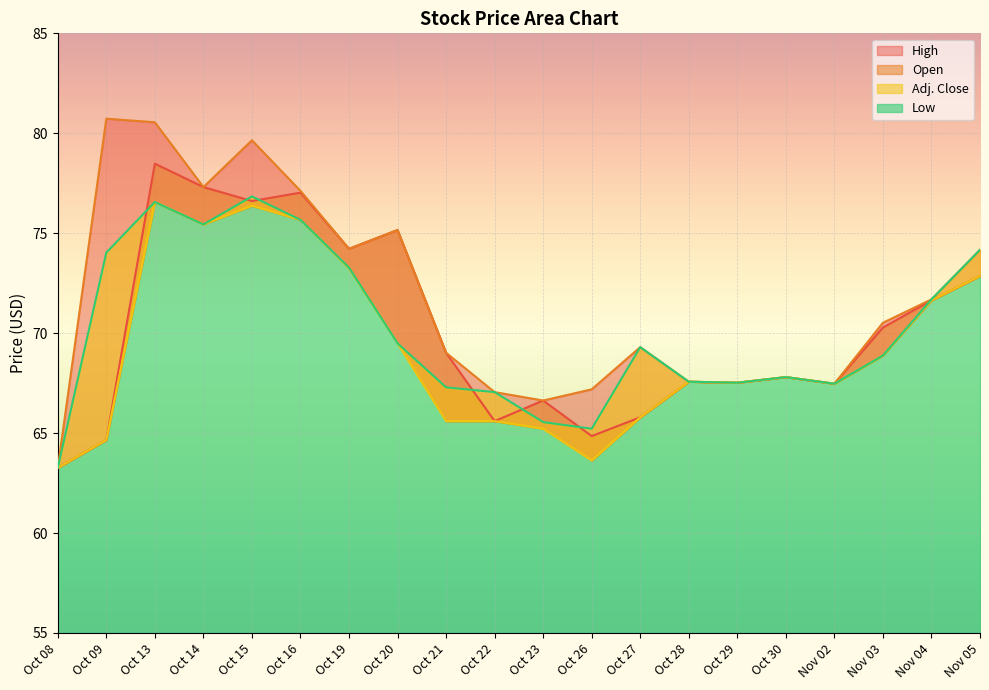

What position from the right is Nov 02?

4